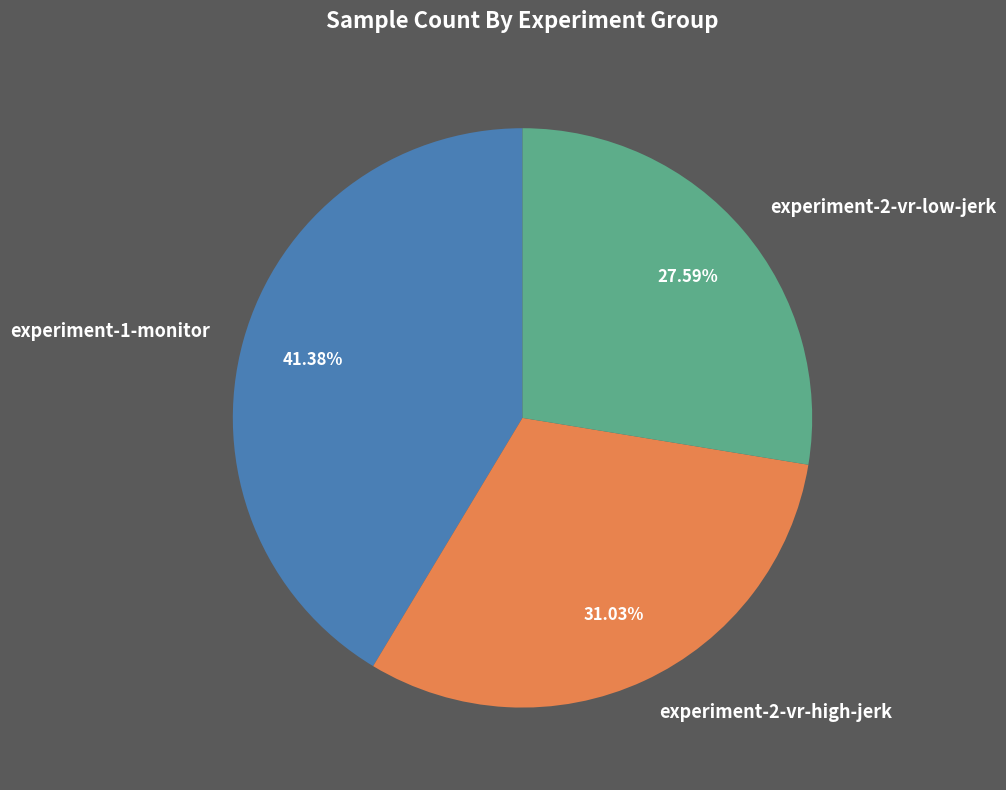

True or false: experiment-1-monitor accounts for 31% of the total.

False